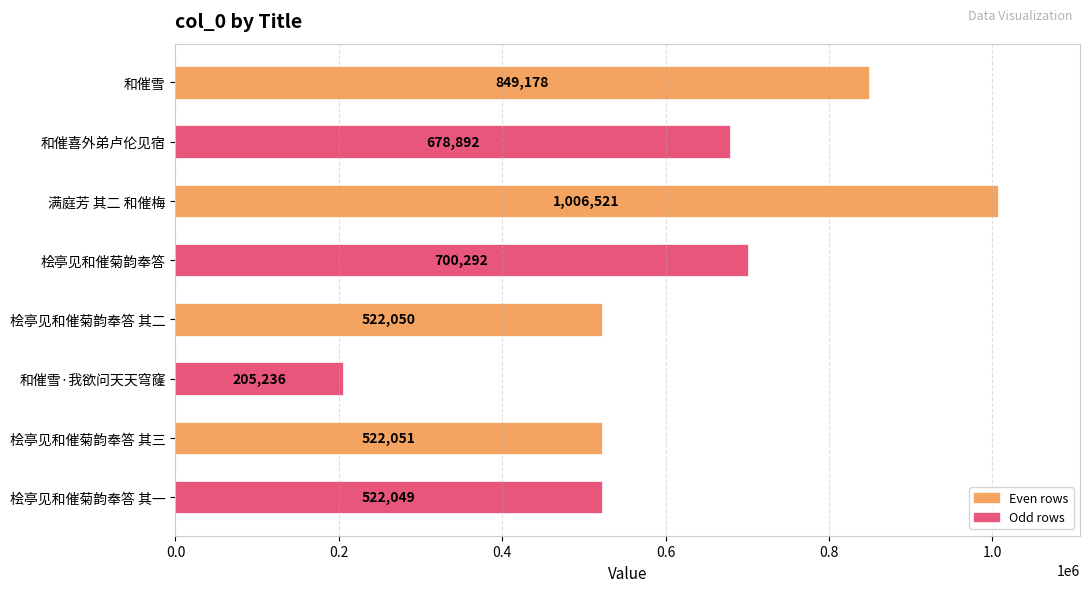

Rank the categories by value from highest to lowest.

满庭芳 其二 和催梅, 和催雪, 桧亭见和催菊韵奉答, 和催喜外弟卢伦见宿, 桧亭见和催菊韵奉答 其三, 桧亭见和催菊韵奉答 其二, 桧亭见和催菊韵奉答 其一, 和催雪·我欲问天天穹窿